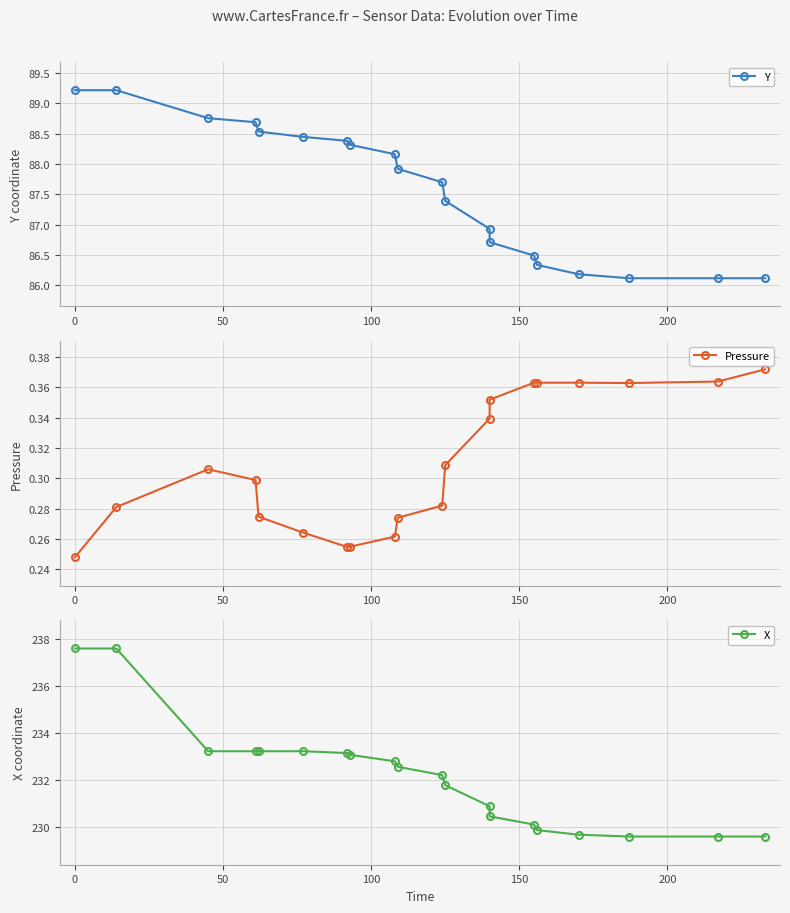

What is the value of the Y point at the 3rd from the left?

88.8